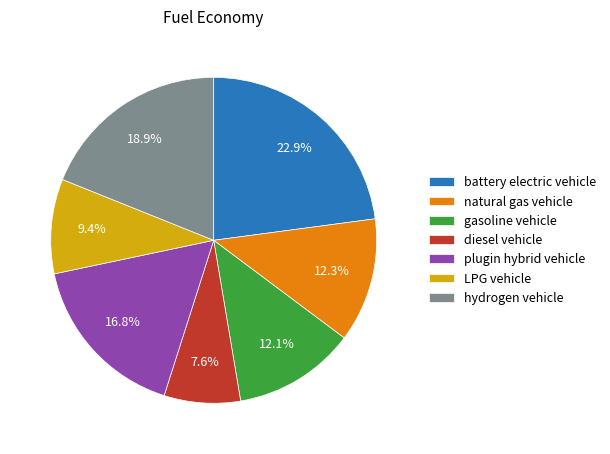

Which category has the smallest portion of the pie?

diesel vehicle